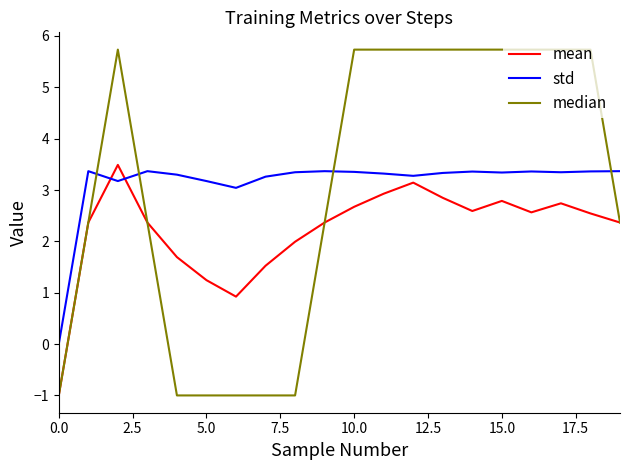

At how many categories does at least one series exceed 4?

10